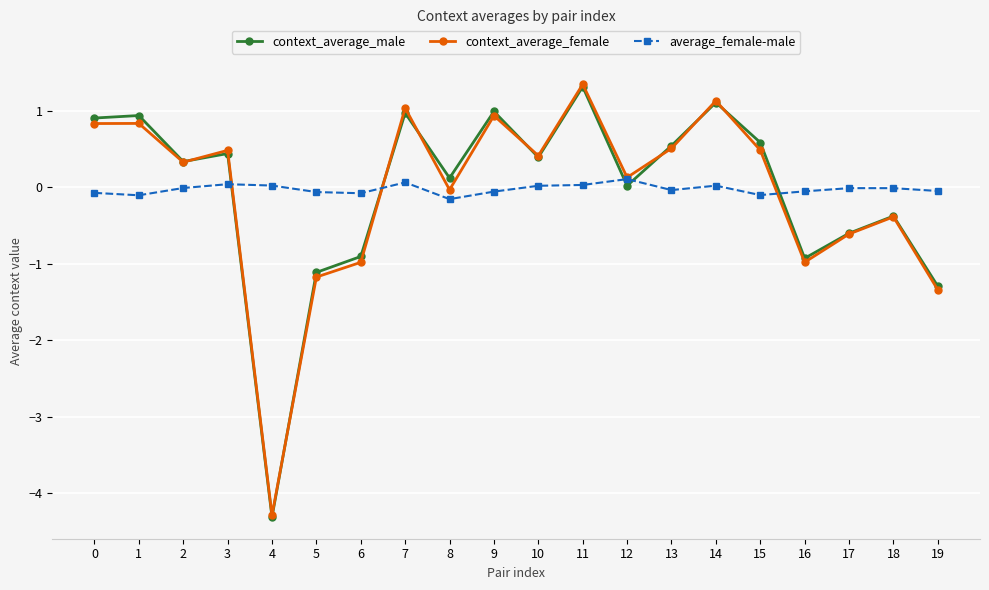

At which category does the chart reach its minimum across all series?

4